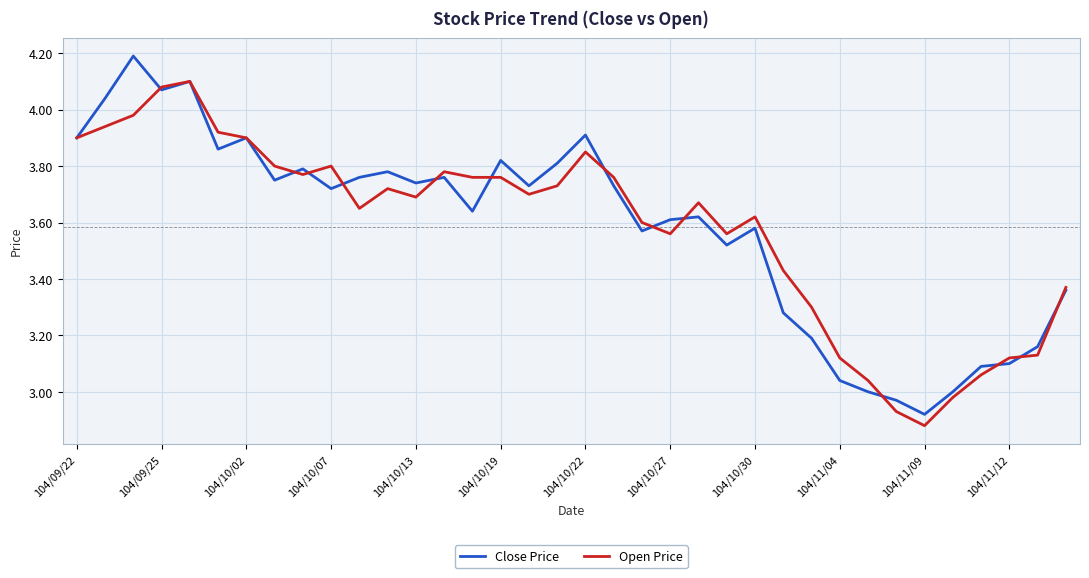

Rank the series by their maximum value, from highest to lowest.

Close Price, Open Price